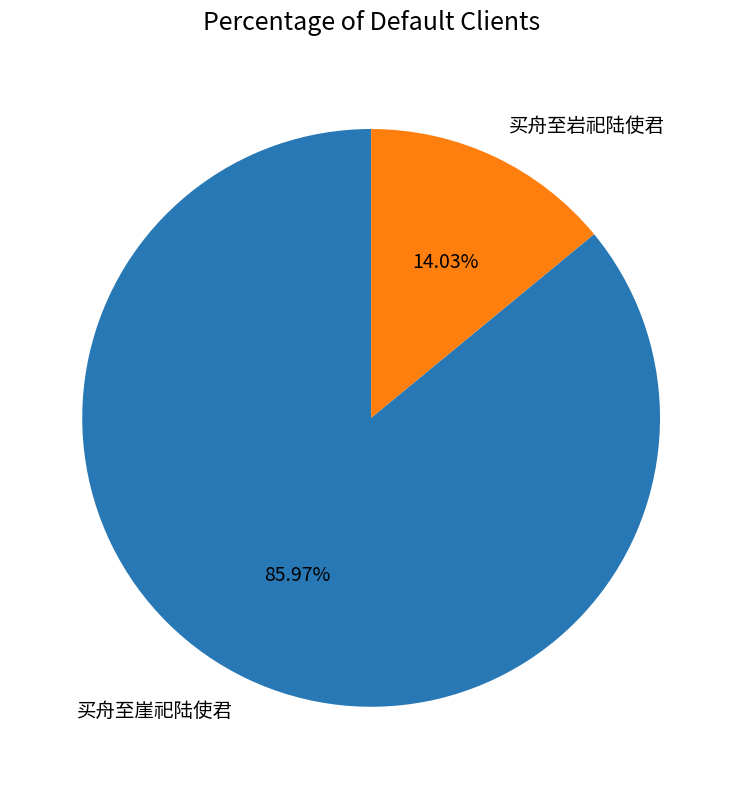

What is the ratio of the value at 买舟至崖祀陆使君 to the value at 买舟至岩祀陆使君?

6.1